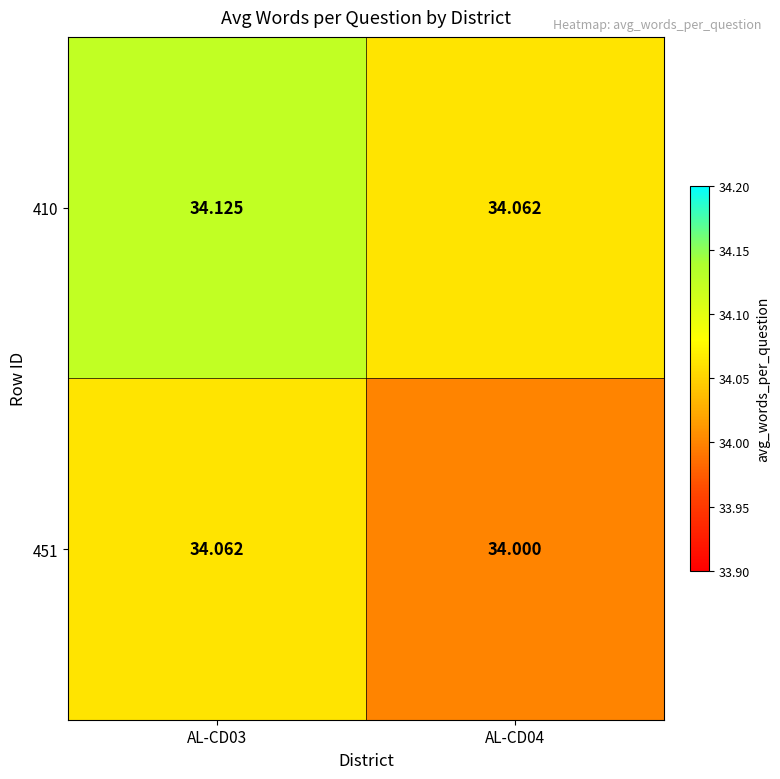

Which label corresponds to the largest value in the chart?

AL-CD03